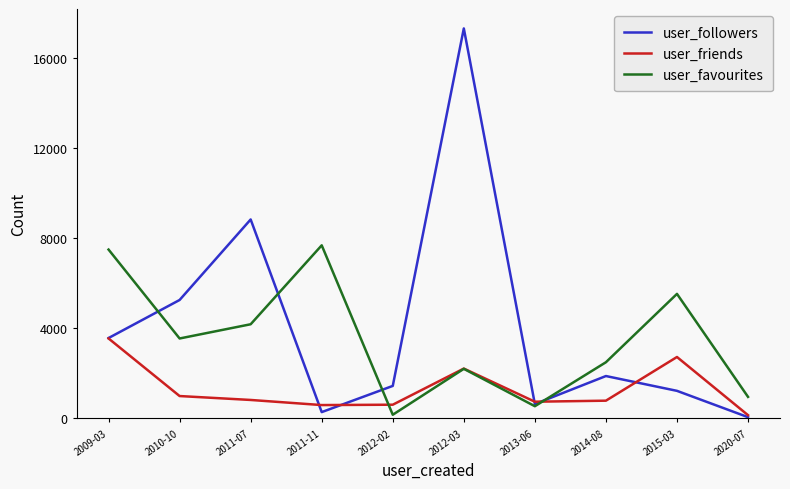

Between 2011-07 and 2012-03, which series saw the biggest shift?

user_followers